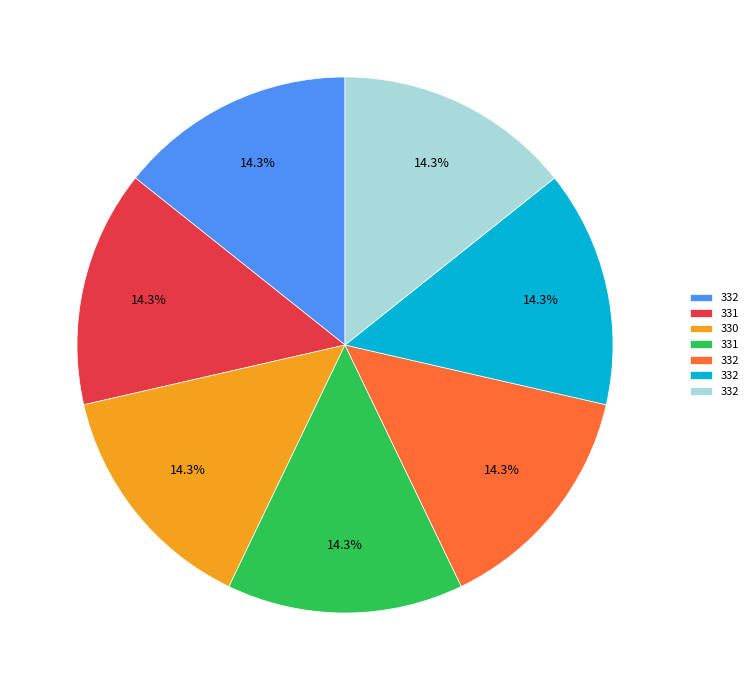

Does any single category account for the majority?

No